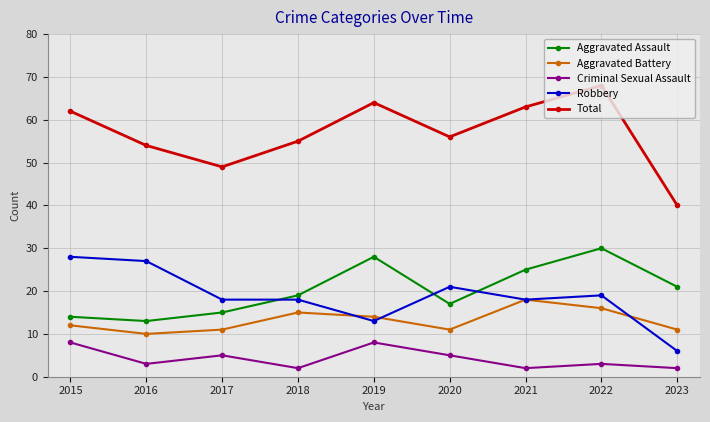

True or false: Total and Aggravated Assault intersect in this chart.

False